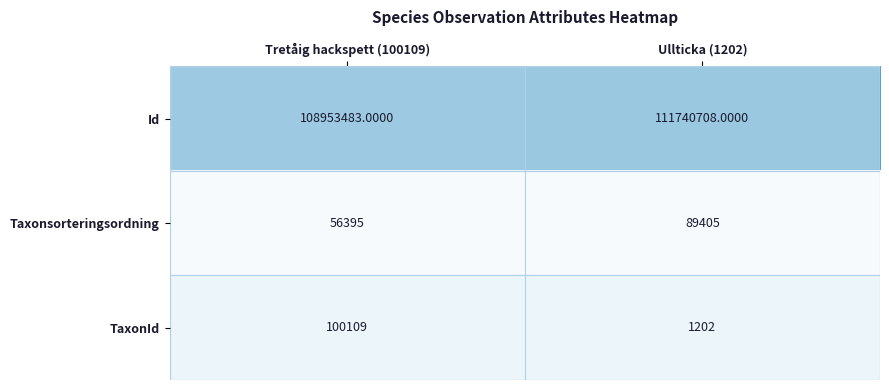

At which category is the sum across all series the highest?

Ullticka (1202)